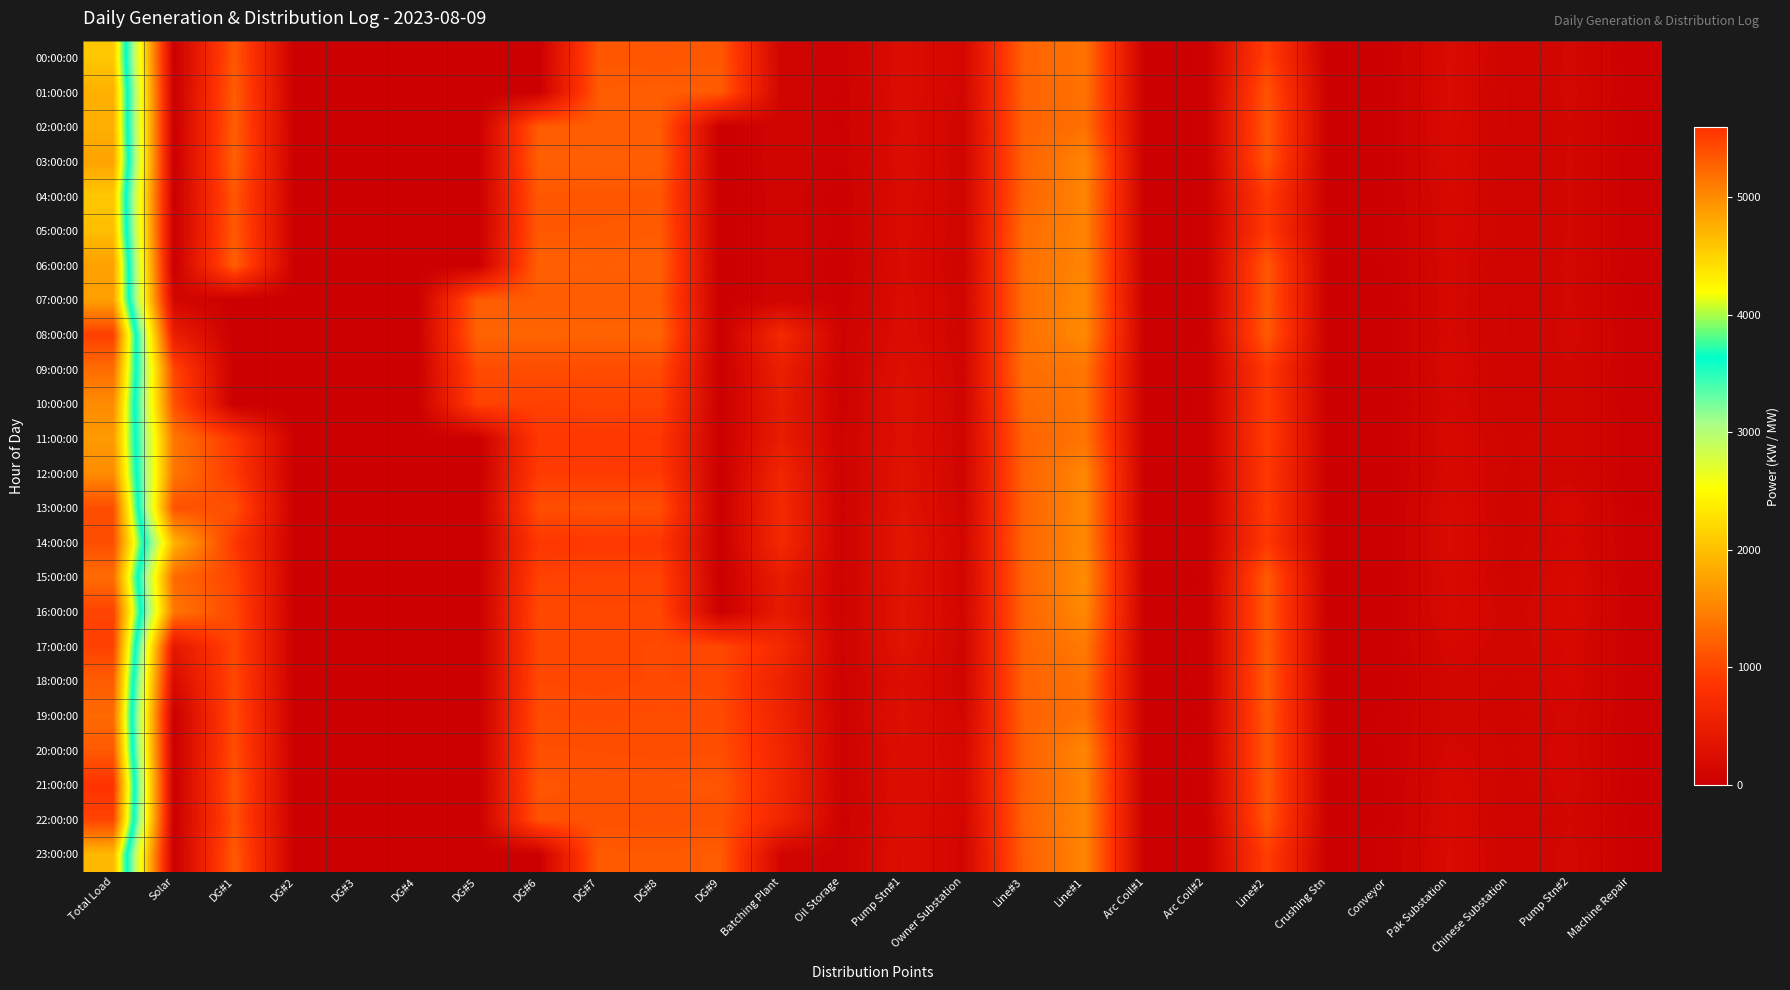

List the series in order of their peak value, highest first.

21:00:00, 08:00:00, 17:00:00, 16:00:00, 22:00:00, 13:00:00, 14:00:00, 20:00:00, 18:00:00, 19:00:00, 15:00:00, 09:00:00, 10:00:00, 12:00:00, 11:00:00, 07:00:00, 06:00:00, 03:00:00, 02:00:00, 01:00:00, 23:00:00, 05:00:00, 04:00:00, 00:00:00